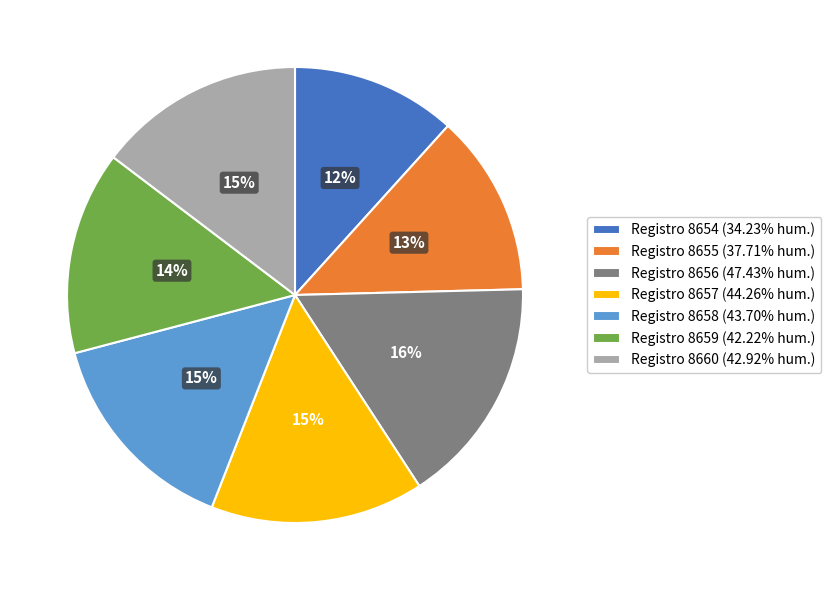

Is the sum of Registro 8657 (44.26% hum.) and Registro 8658 (43.70% hum.) greater than half?

No